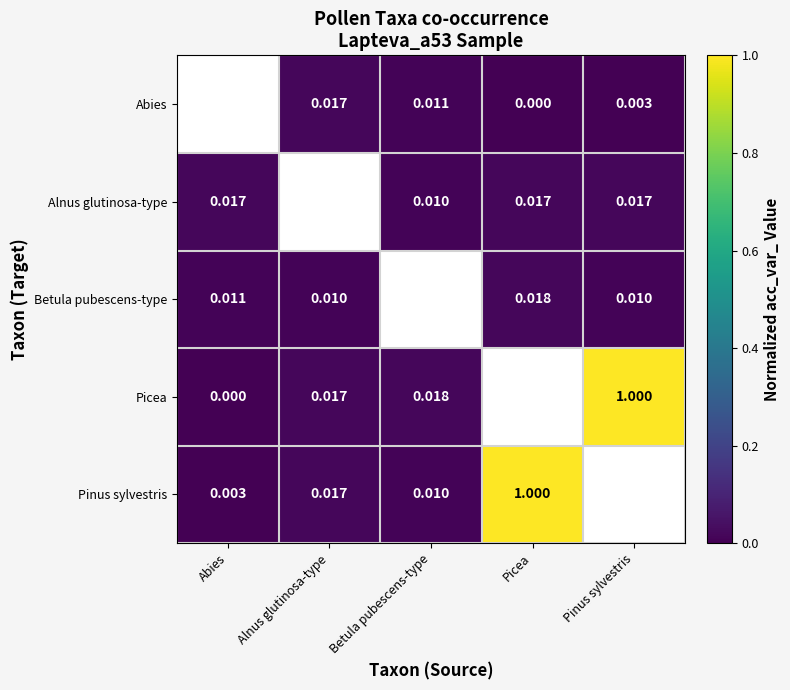

Which series has the largest range (max minus min)?

Picea